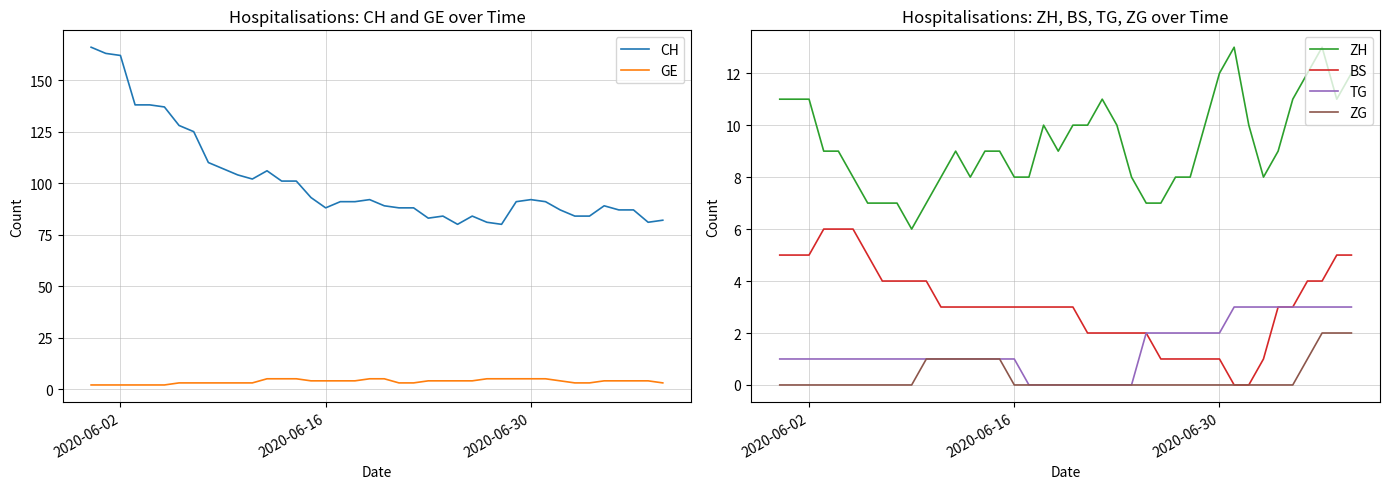

What is the maximum value for TG?

3